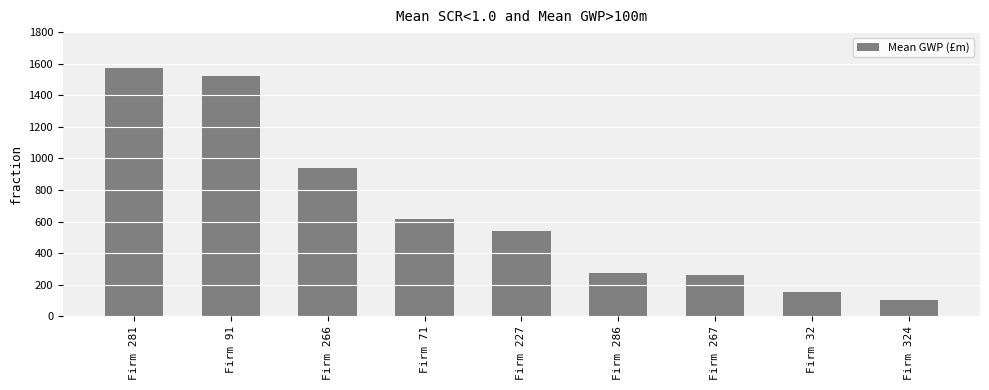

True or false: the data shows 178.4 at Firm 324.

False